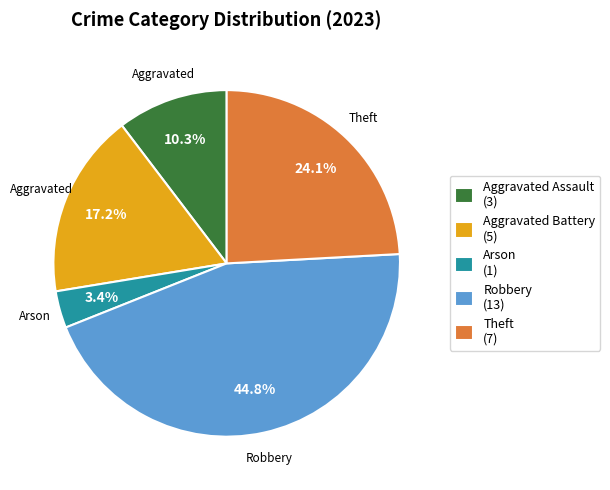

To the nearest percent, what is the difference between the largest and smallest slice percentages?

41%